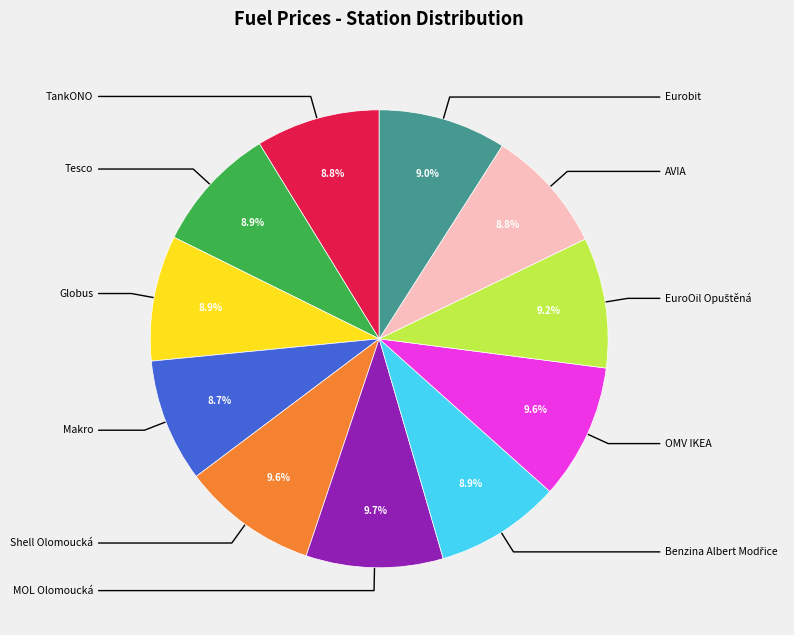

Does any single category account for the majority?

No